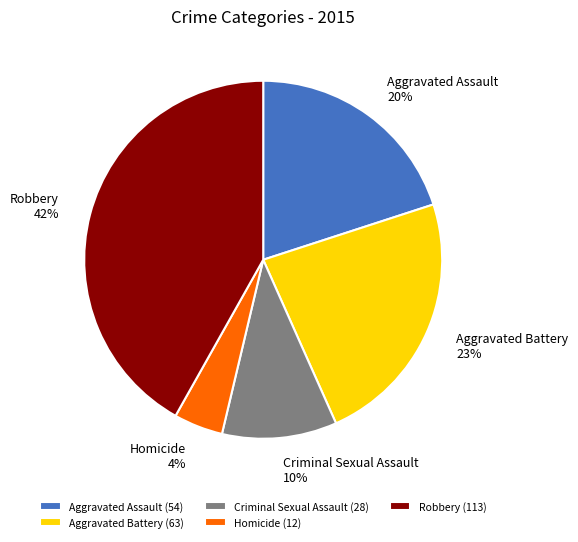

To the nearest percent, what percentage of the pie is Aggravated Battery?

23%